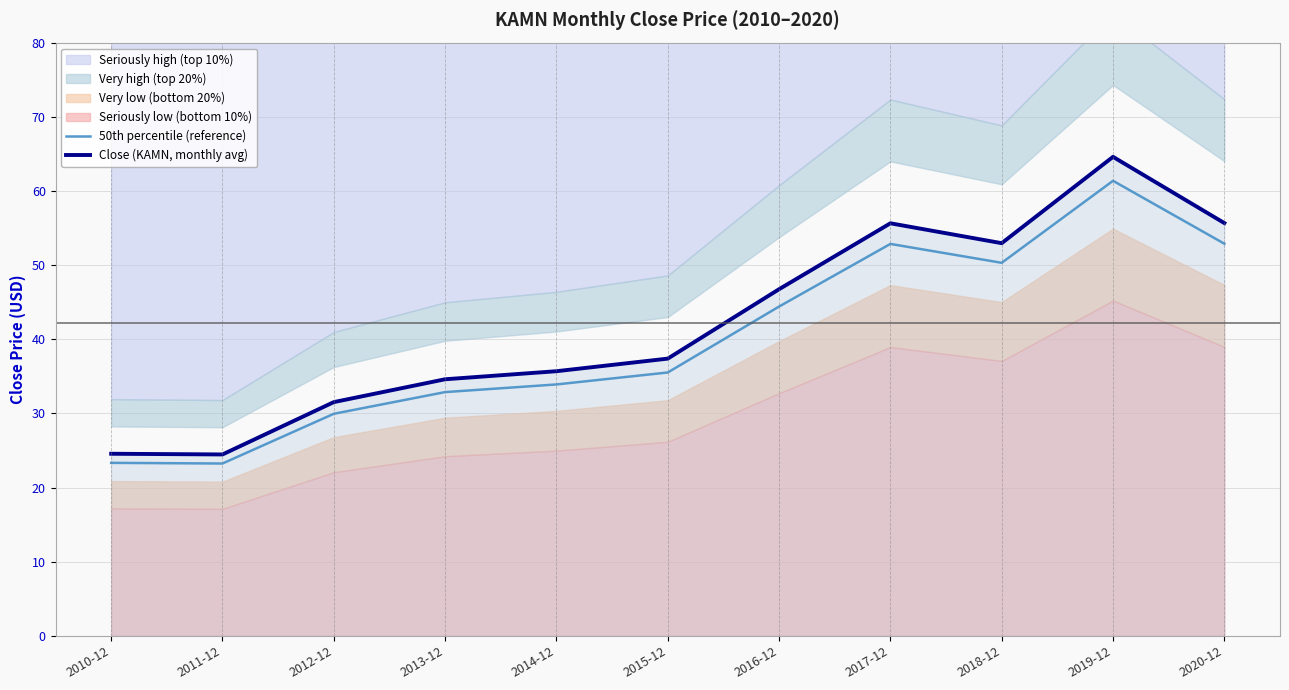

Where is the first local minimum for 50th percentile (reference)?

2011-12